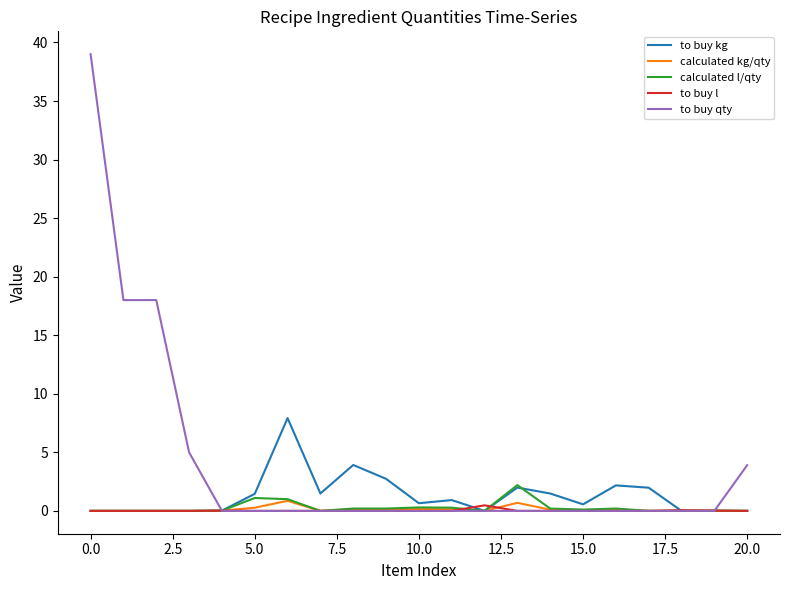

Which series has the largest total across all categories?

to buy qty